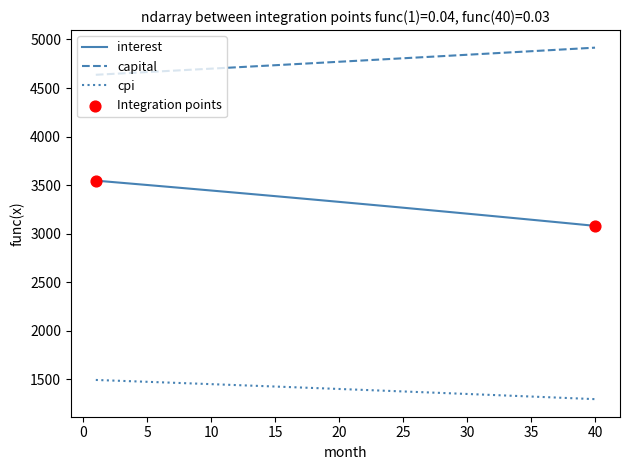

True or false: interest and capital intersect in this chart.

False